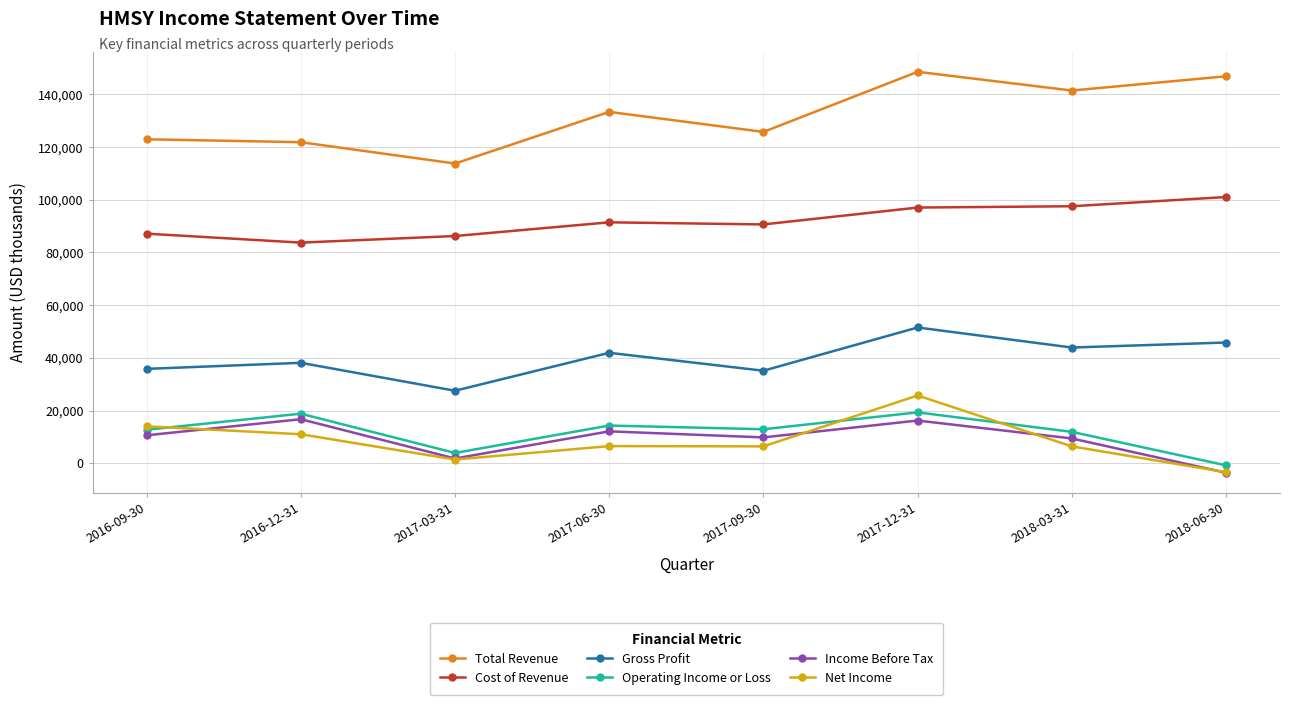

What is the difference between the Net Income values at 2018-06-30 and 2017-06-30?

9900